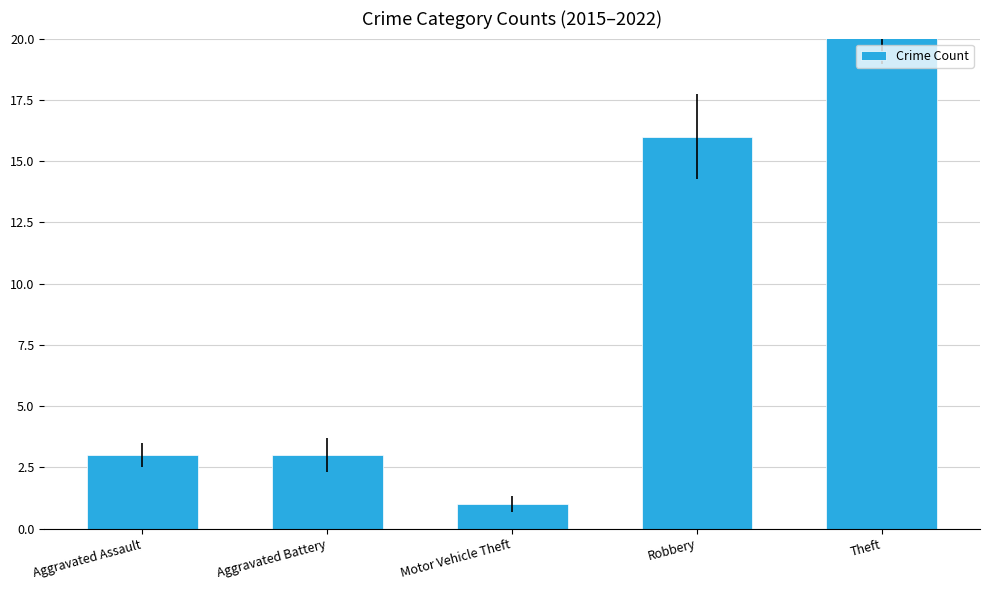

What is the ratio of the value at Motor Vehicle Theft to the value at Aggravated Assault?

0.3